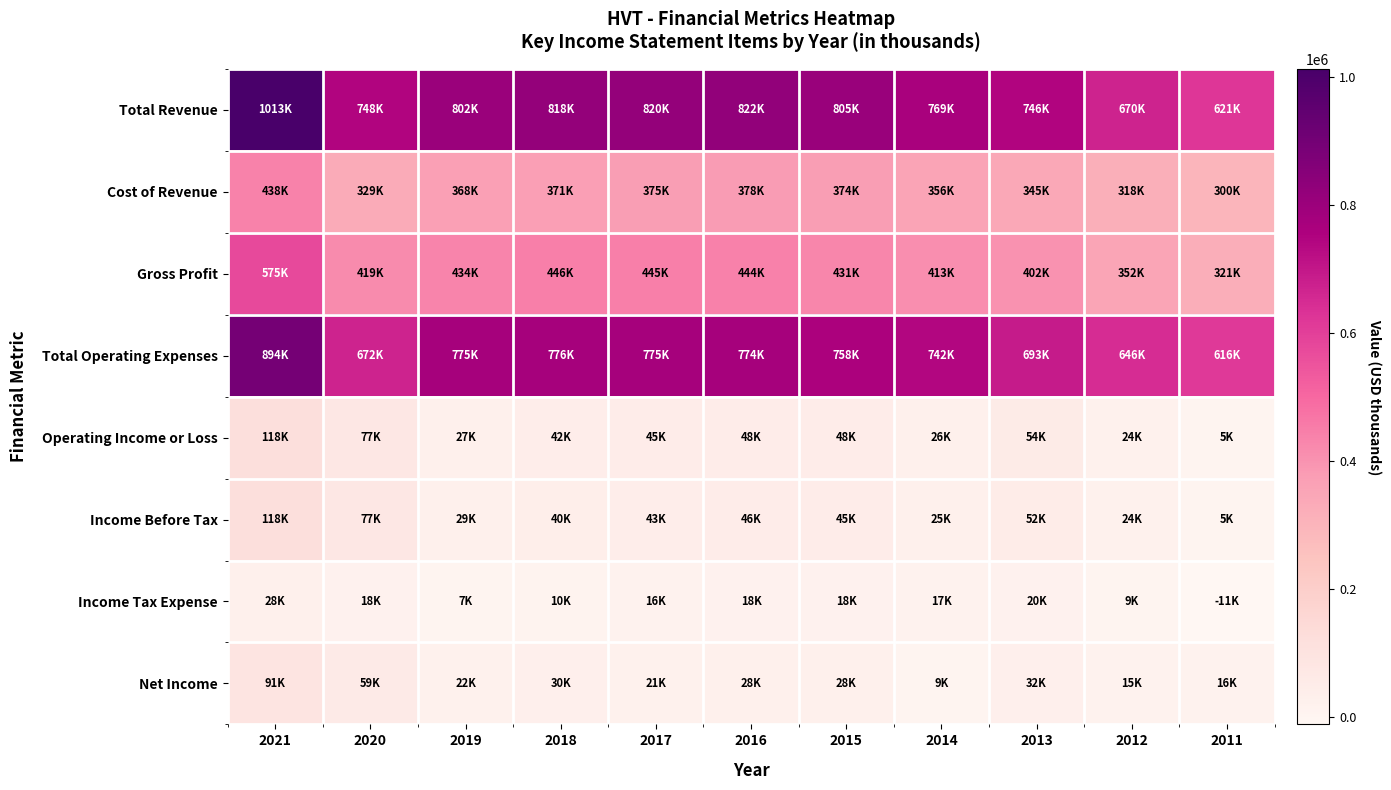

How many series are shown in this chart?

8